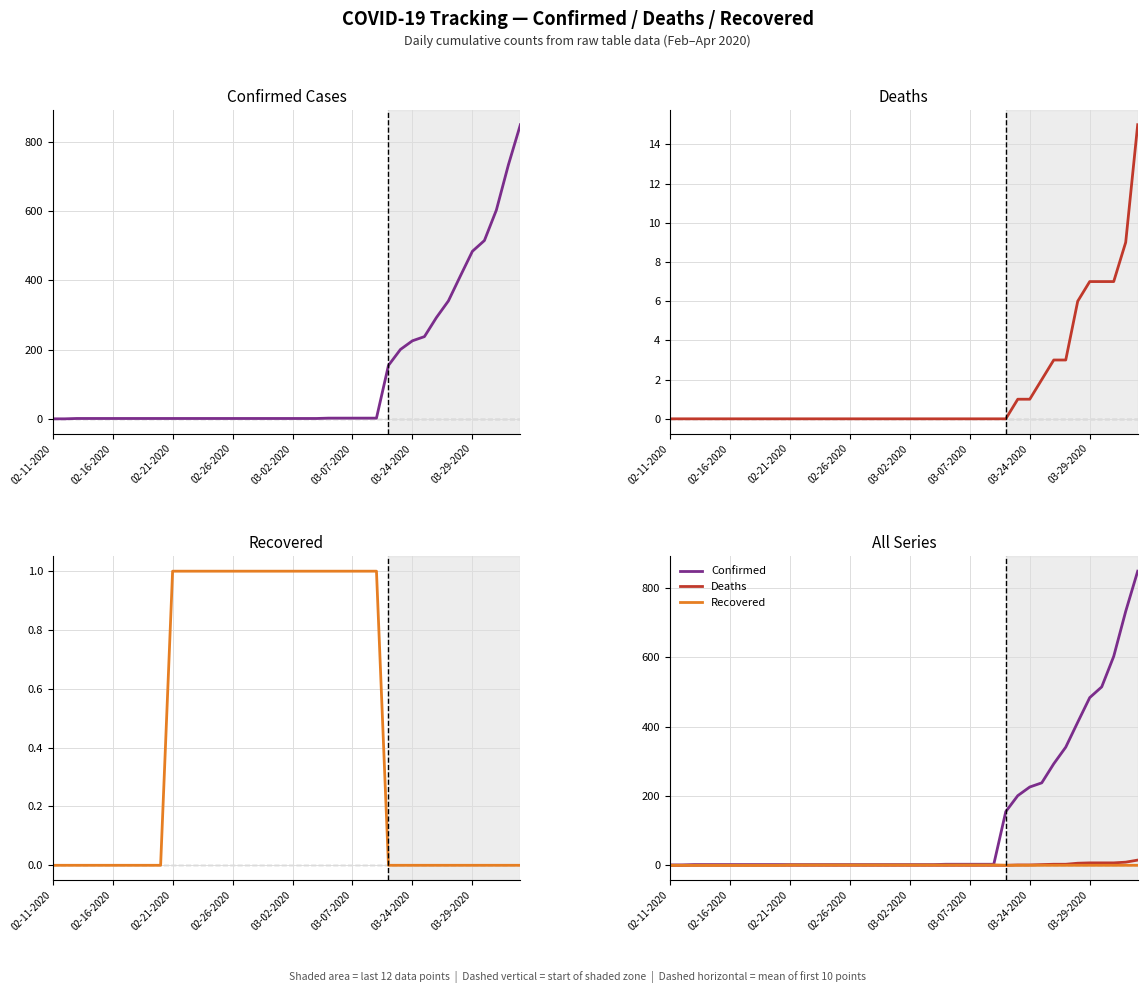

What is the maximum value shown in the chart?

849